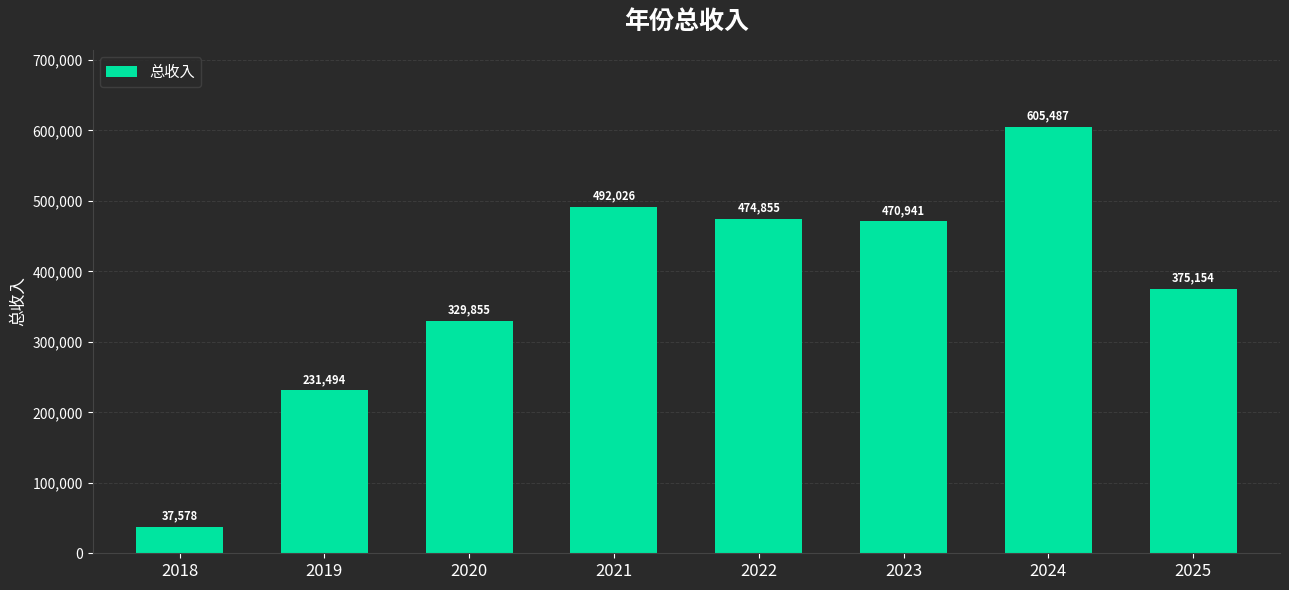

What is the minimum value shown in the chart?

37577.8